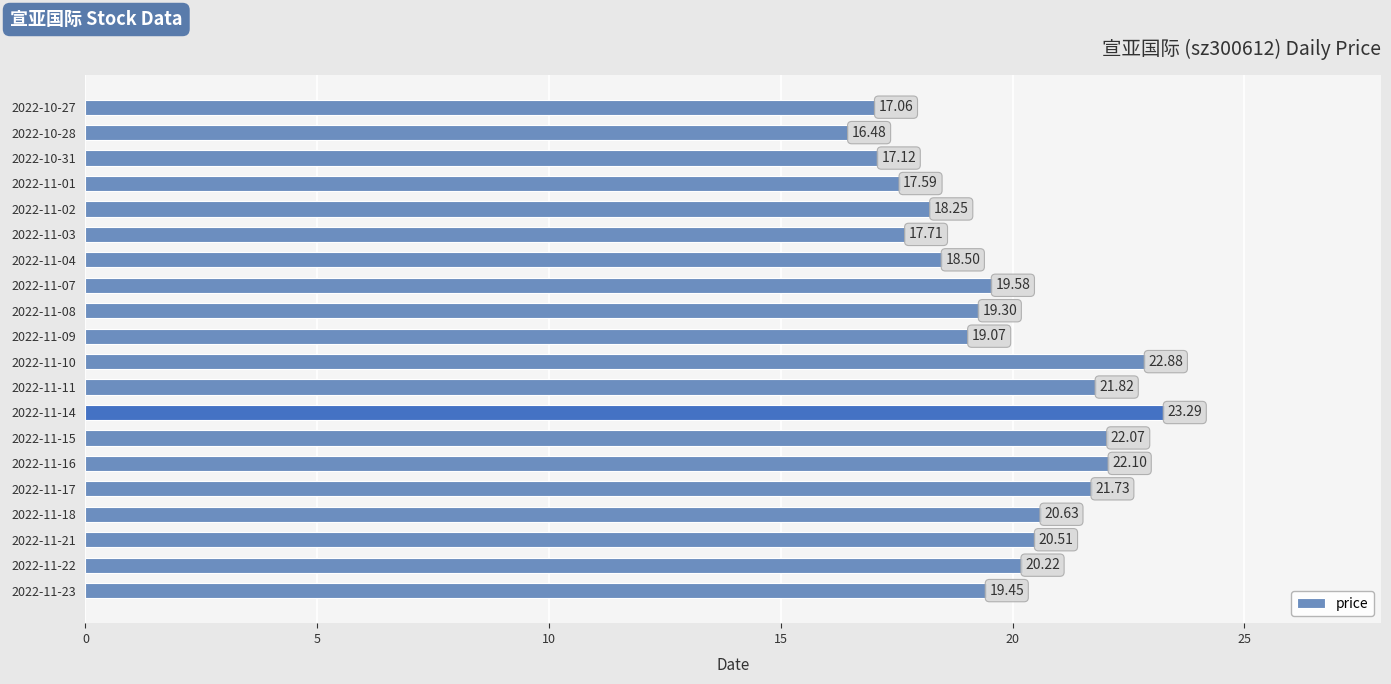

What is the sum of the values at 2022-11-17 and 2022-11-18?

42.4